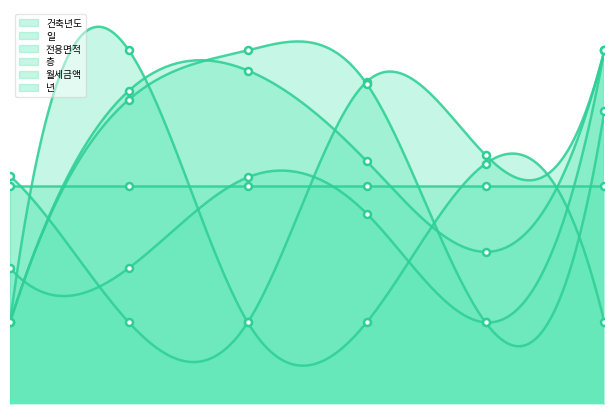

Does the chart have visible grid lines?

No